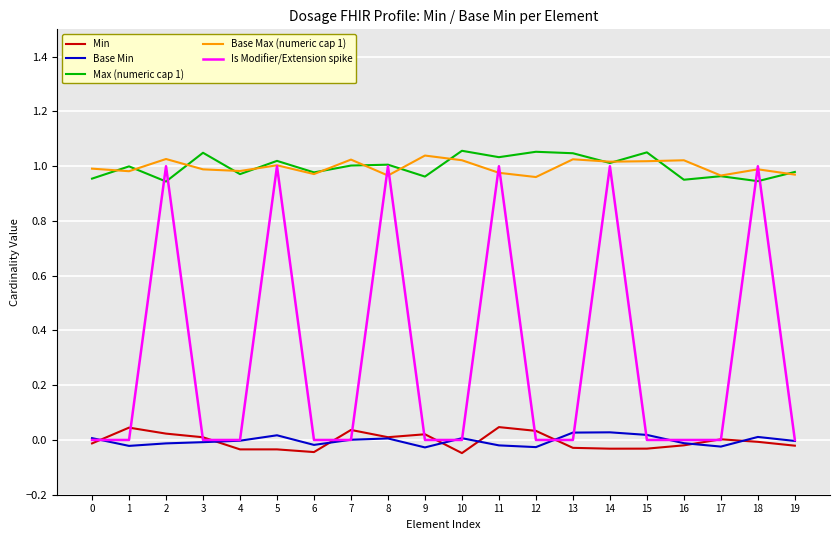

Is the value of Base Min at 5 greater than the value of Base Max (numeric cap 1) at 0?

No